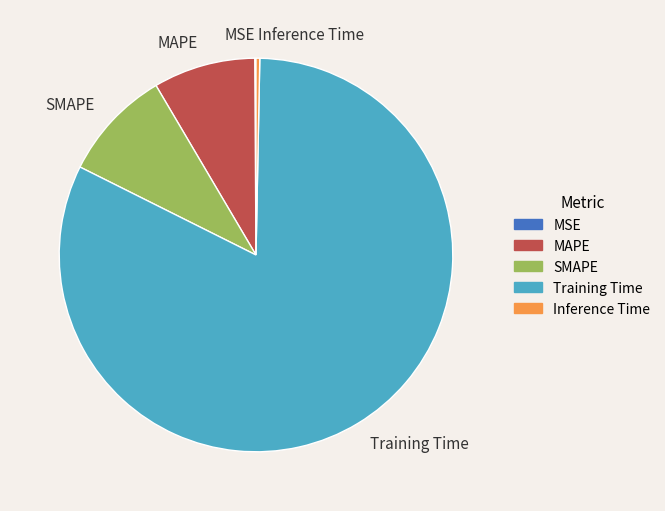

What is the largest slice in the pie chart?

Training Time